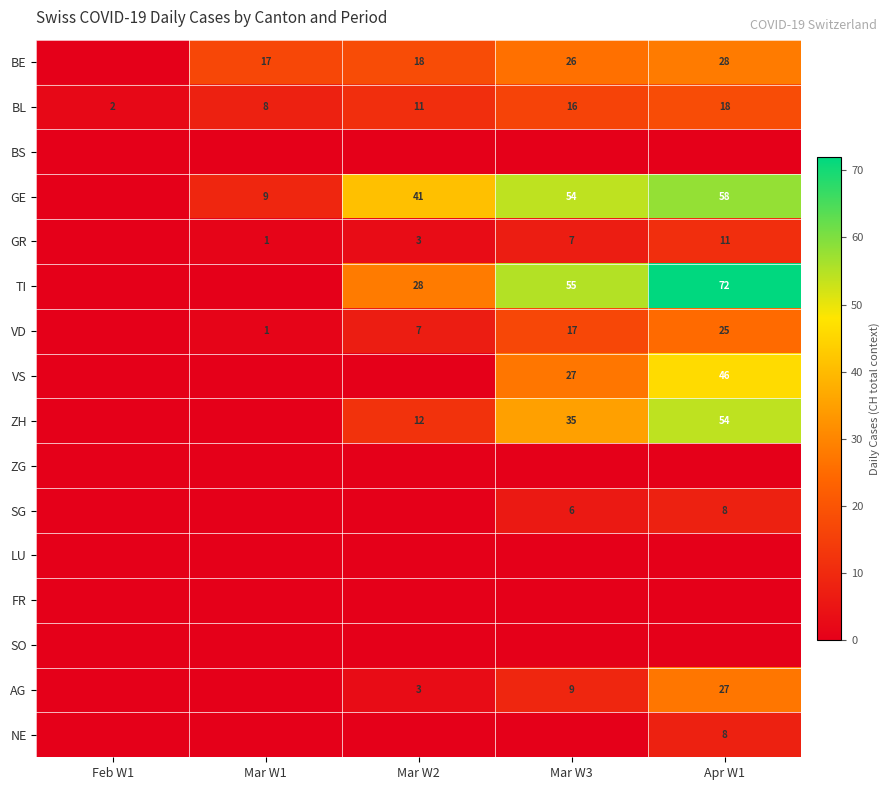

True or false: VD has a value of 7 at Mar W2.

True